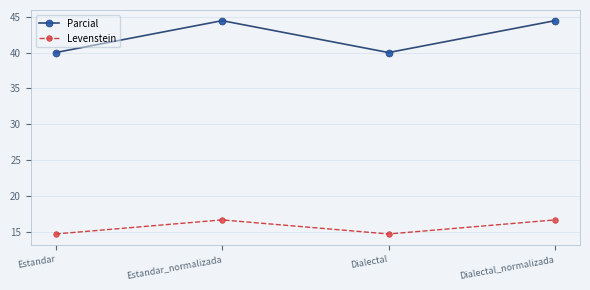

At Dialectal, list the series in order from largest to smallest.

Parcial, Levenstein